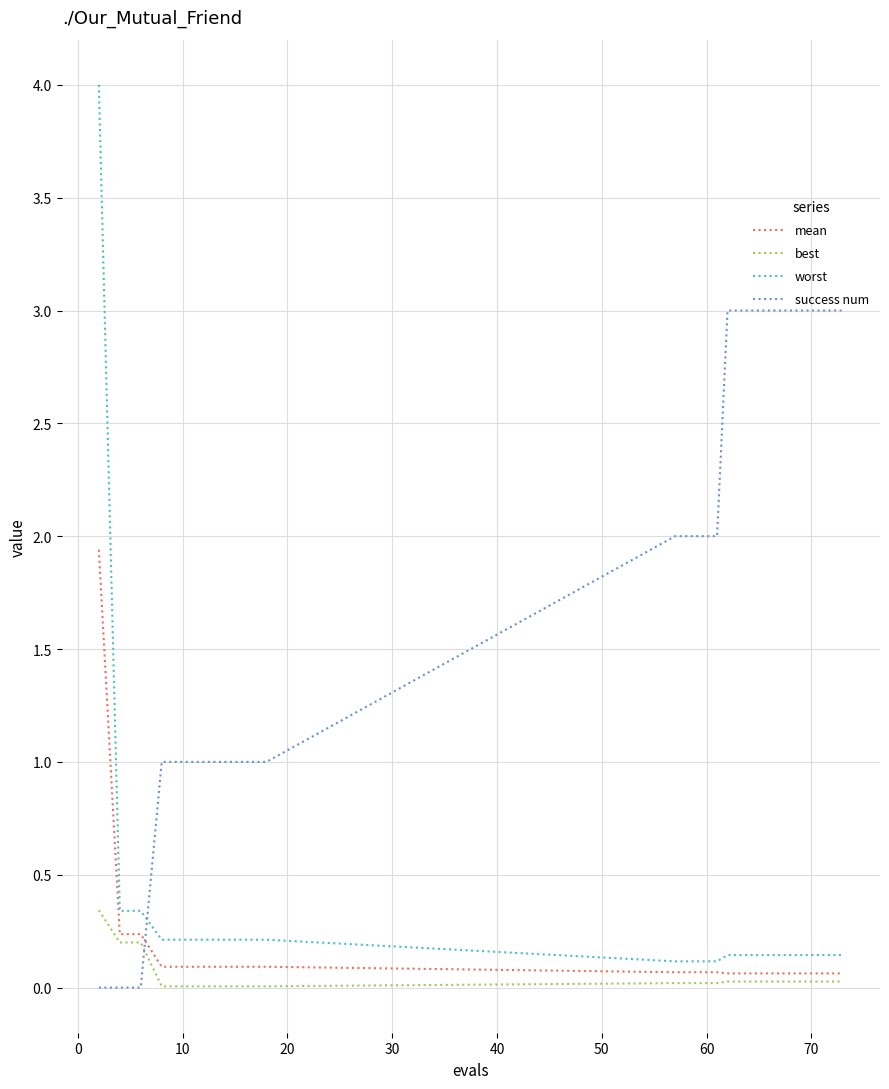

What is the maximum value for worst?

4.0